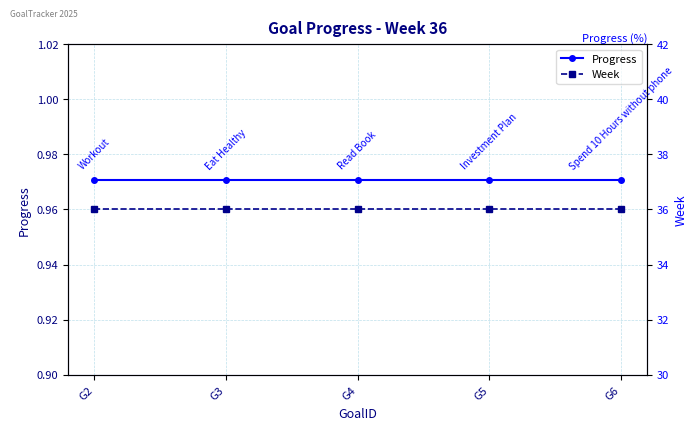

Which series has the widest spread of values?

Progress